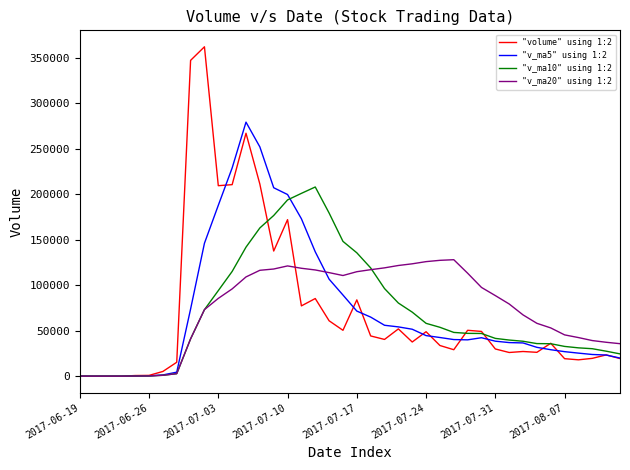

Is this an area chart (filled region under the line)?

No